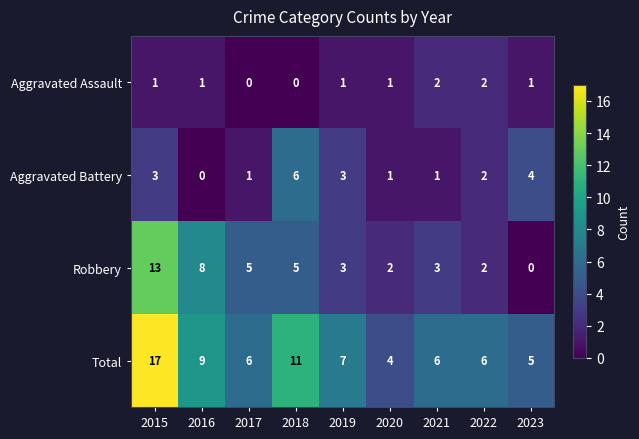

At which category is the sum across all series the highest?

2015